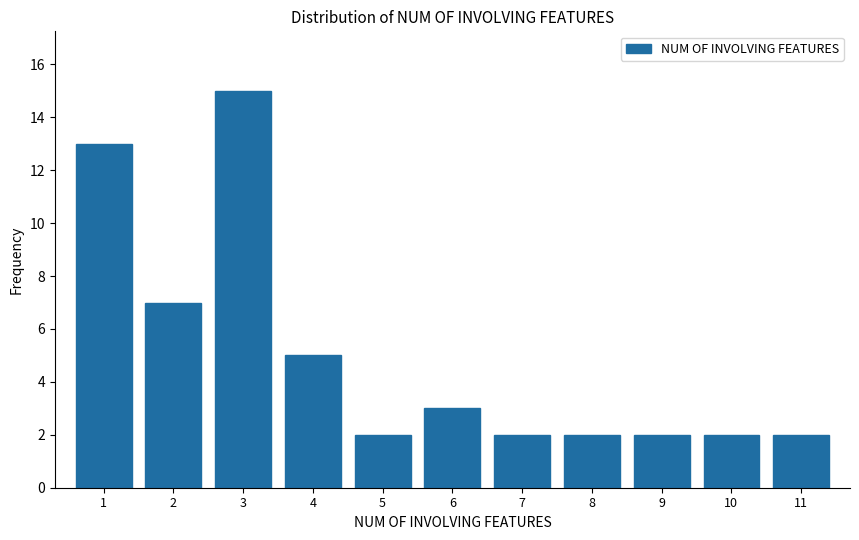

Reading left to right, list every bar in this chart as the range it spans on the x-axis followed by its height. The values are not printed on the chart, so give them approximately, as read against the axis.

0.5 to 1.5: 13
1.5 to 2.5: 7
2.5 to 3.5: 15
3.5 to 4.5: 5
4.5 to 5.5: 2
5.5 to 6.5: 3
6.5 to 7.5: 2
7.5 to 8.5: 2
8.5 to 9.5: 2
9.5 to 10.5: 2
10.5 to 11.5: 2